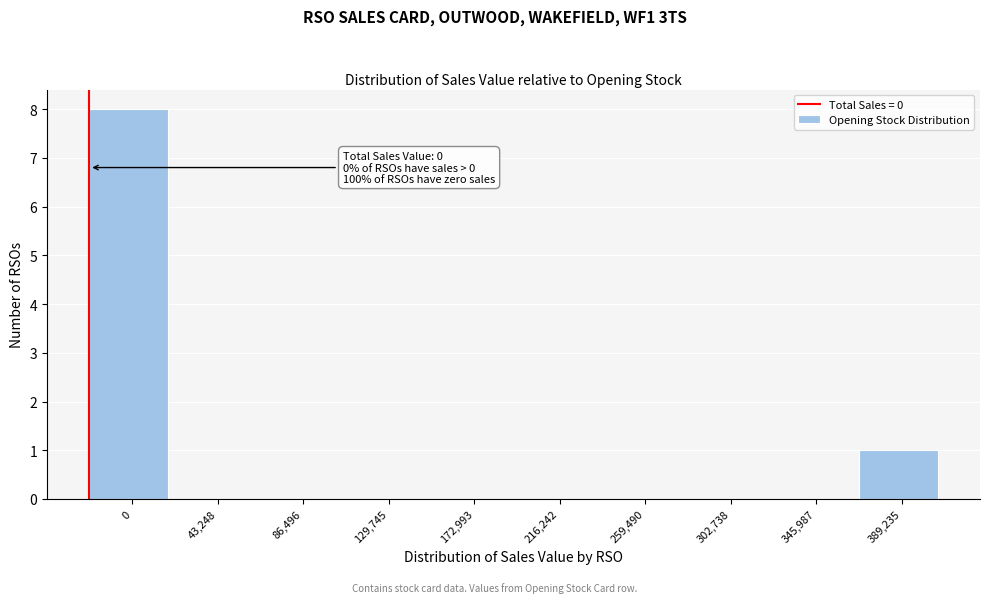

Reading left to right, list all the values displayed in this chart.

0=8	43,248=0	86,496=0	129,745=0	172,993=0	216,242=0	259,490=0	302,738=0	345,987=0	389,235=1